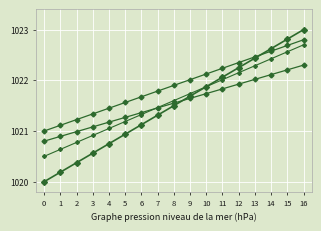

Is this an area chart (filled region under the line)?

No